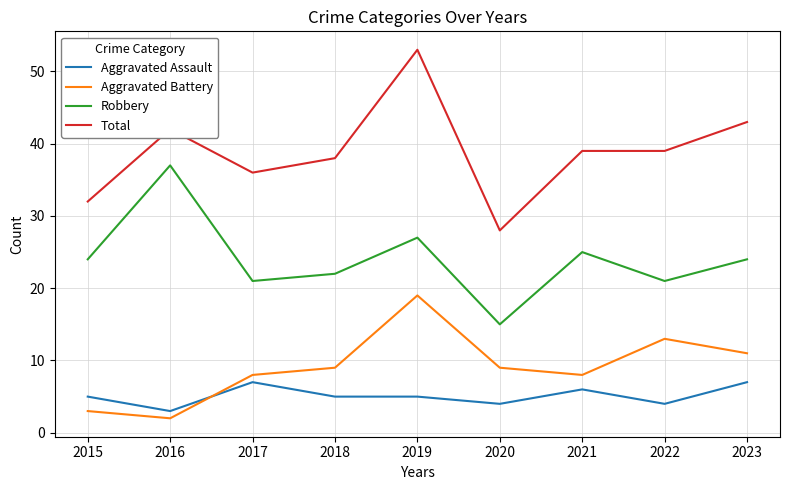

Is the value of Robbery at 2019 greater than the value of Aggravated Assault at 2020?

Yes